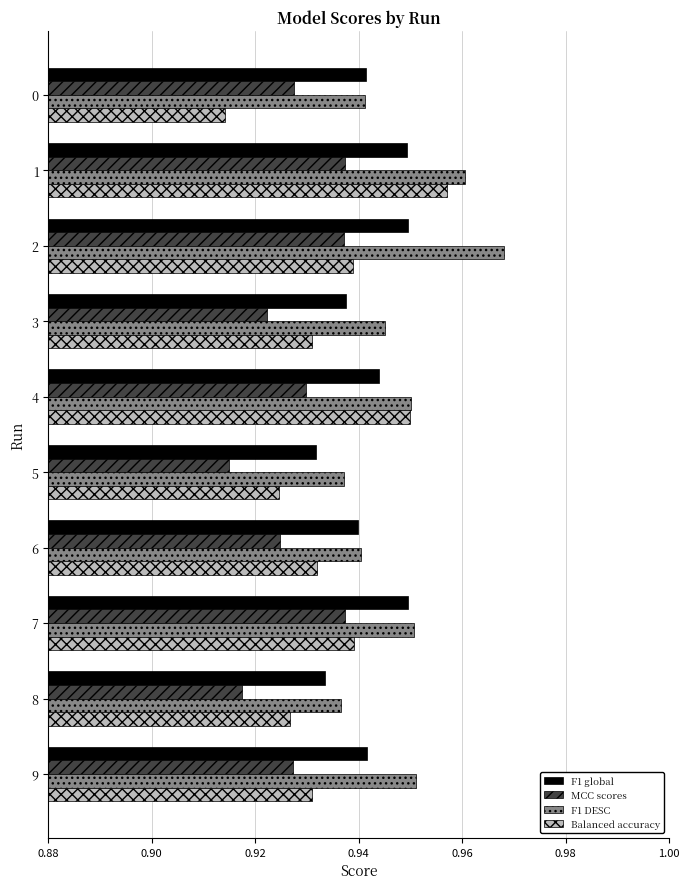

Is it true that MCC scores equals 0.6 at 1?

False